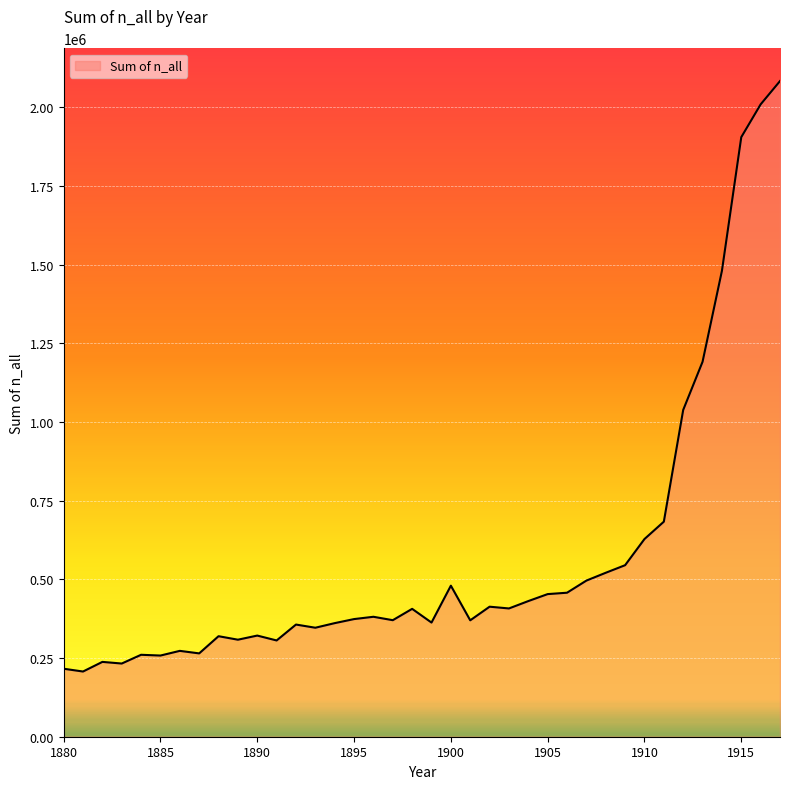

What is the greatest value displayed?

2083023